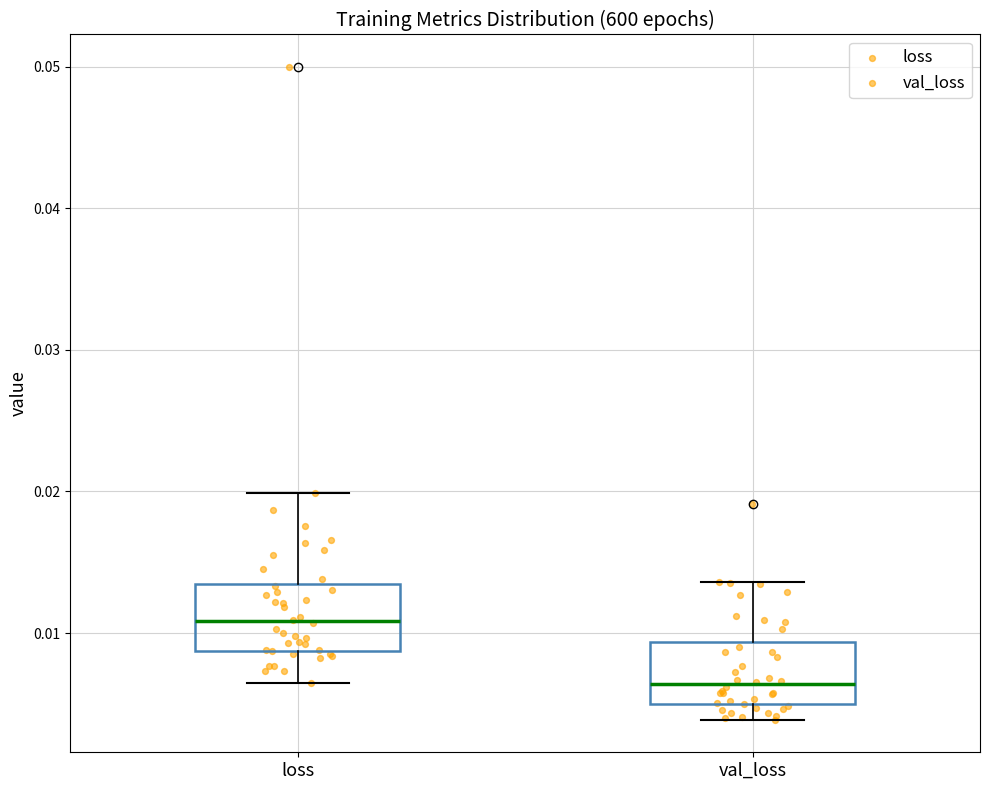

Reading left to right, transcribe this box plot: for each box, give where its median line is, the range the box spans, and where its two whiskers end, as read against the y-axis. The values are not printed on the chart, so give them approximately, as read against the axis.

loss: median 0.011, box 0.009 to 0.013, whiskers 0.007 to 0.020
val_loss: median 0.006, box 0.005 to 0.009, whiskers 0.004 to 0.014